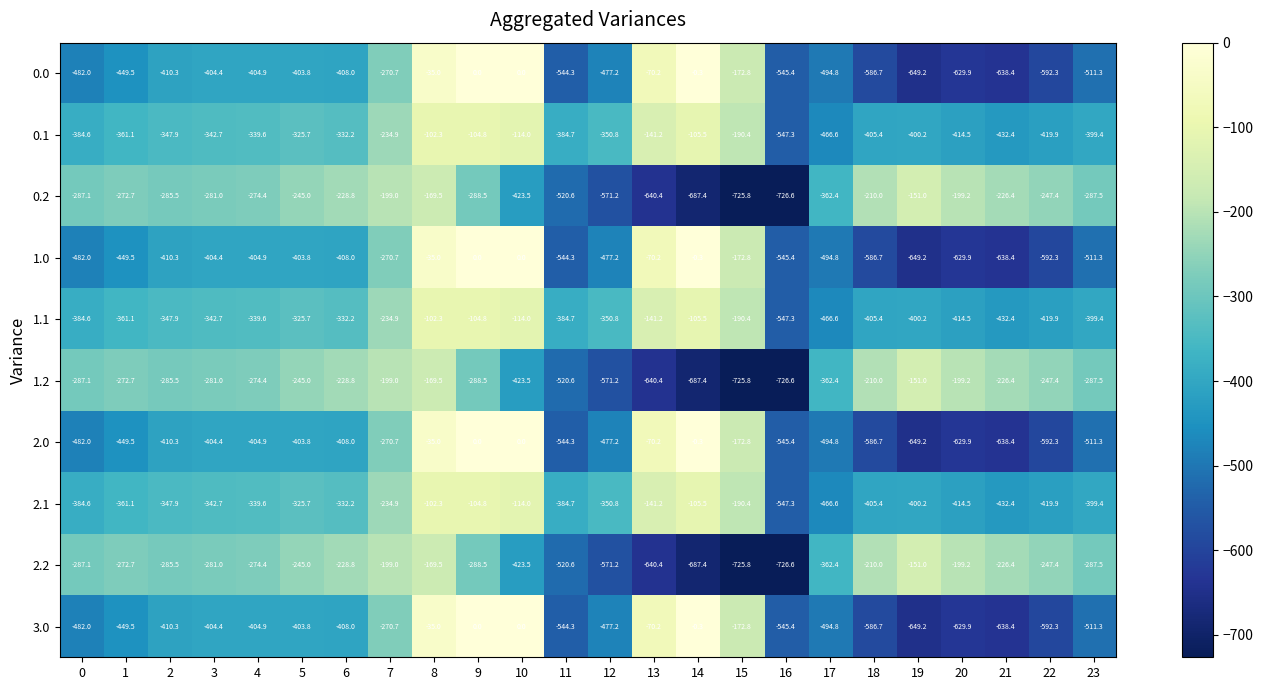

What is the total value across all series at 3?

-3488.7